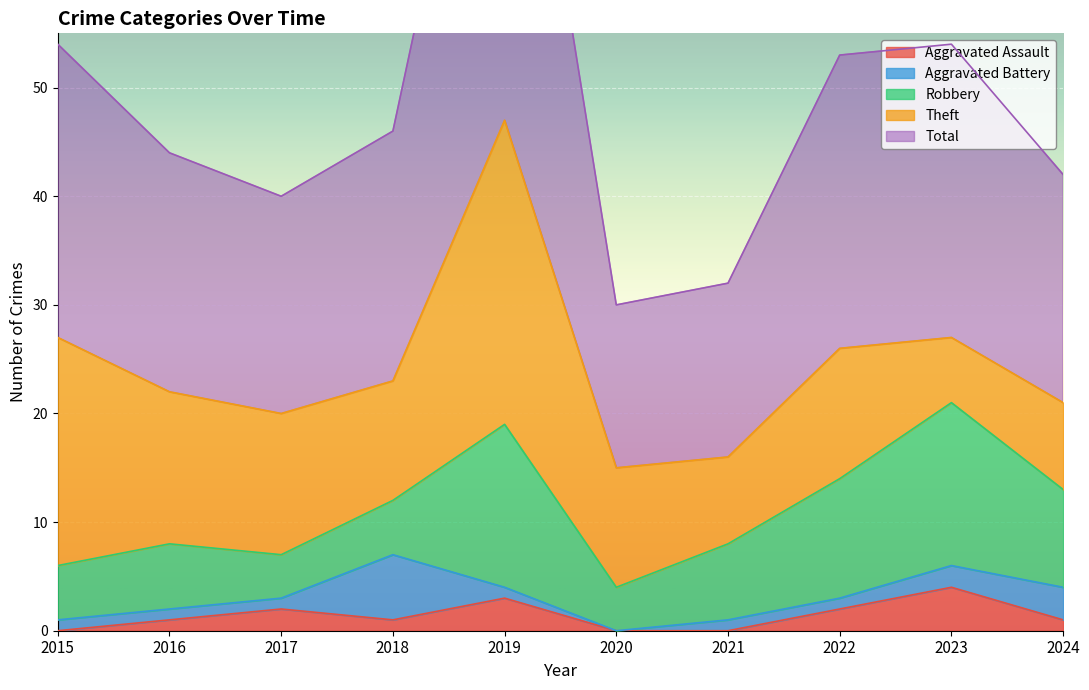

What is the greatest value displayed?

47